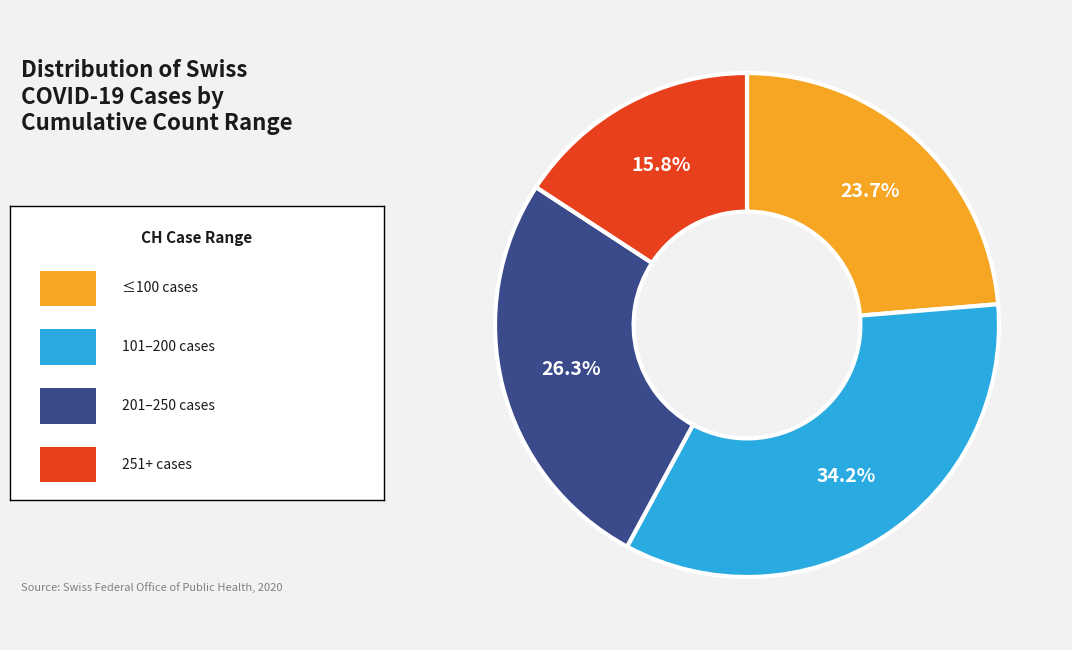

Does any single category account for the majority?

No